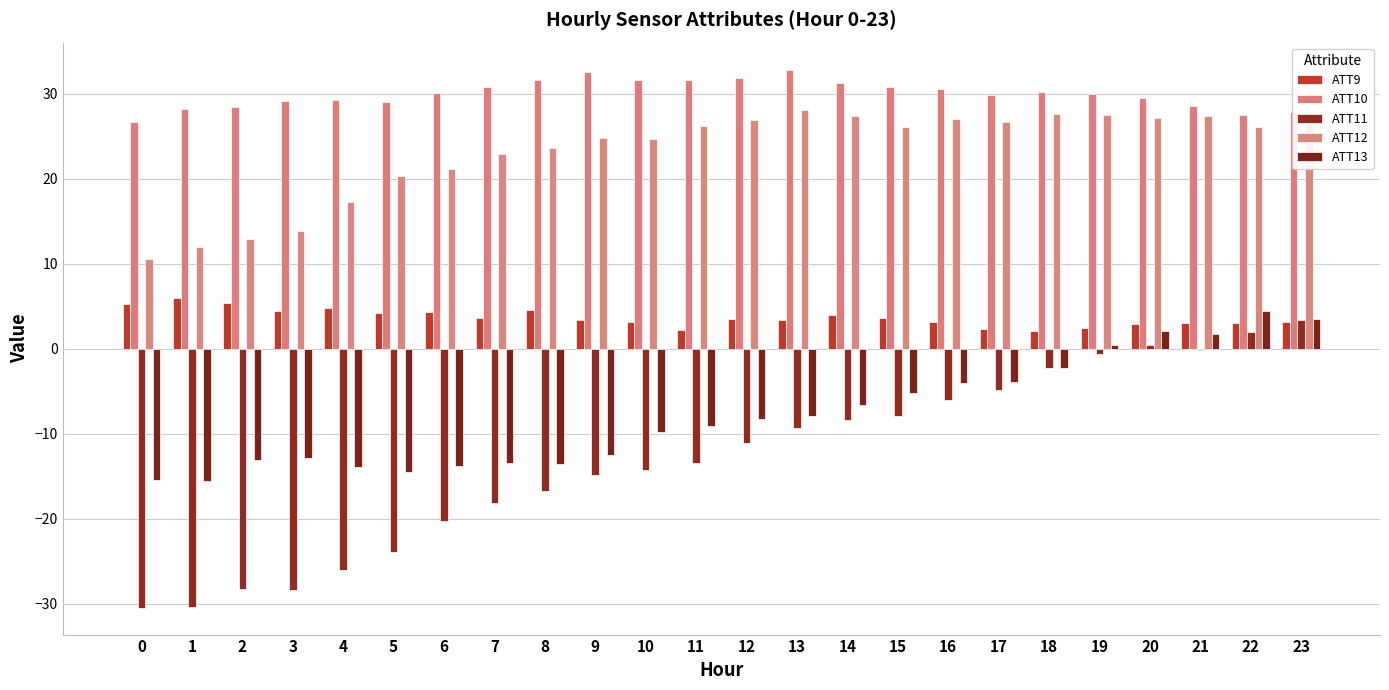

Which series has the largest total across all categories?

ATT10